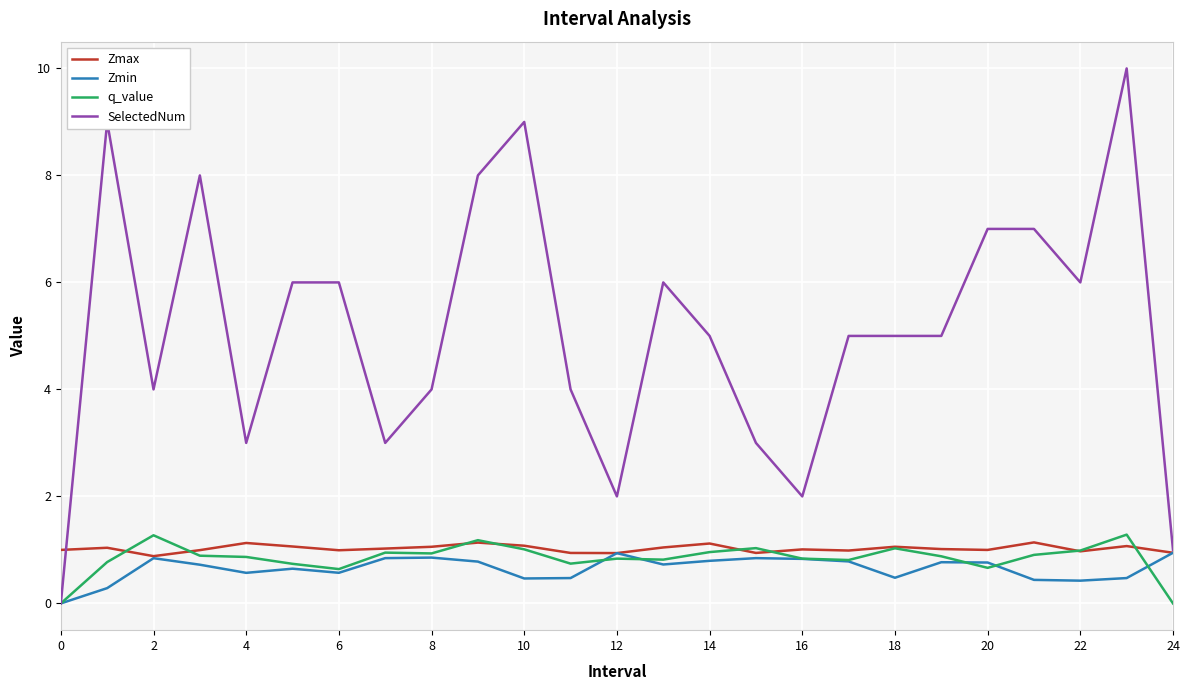

What is the maximum value for Zmax?

1.1